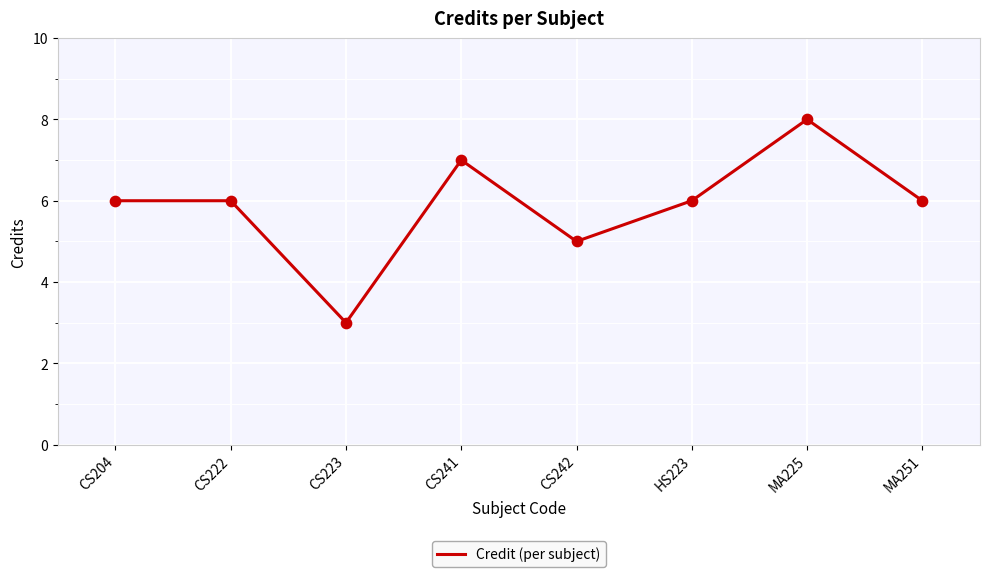

Which has a higher value, CS223 or CS204?

CS204